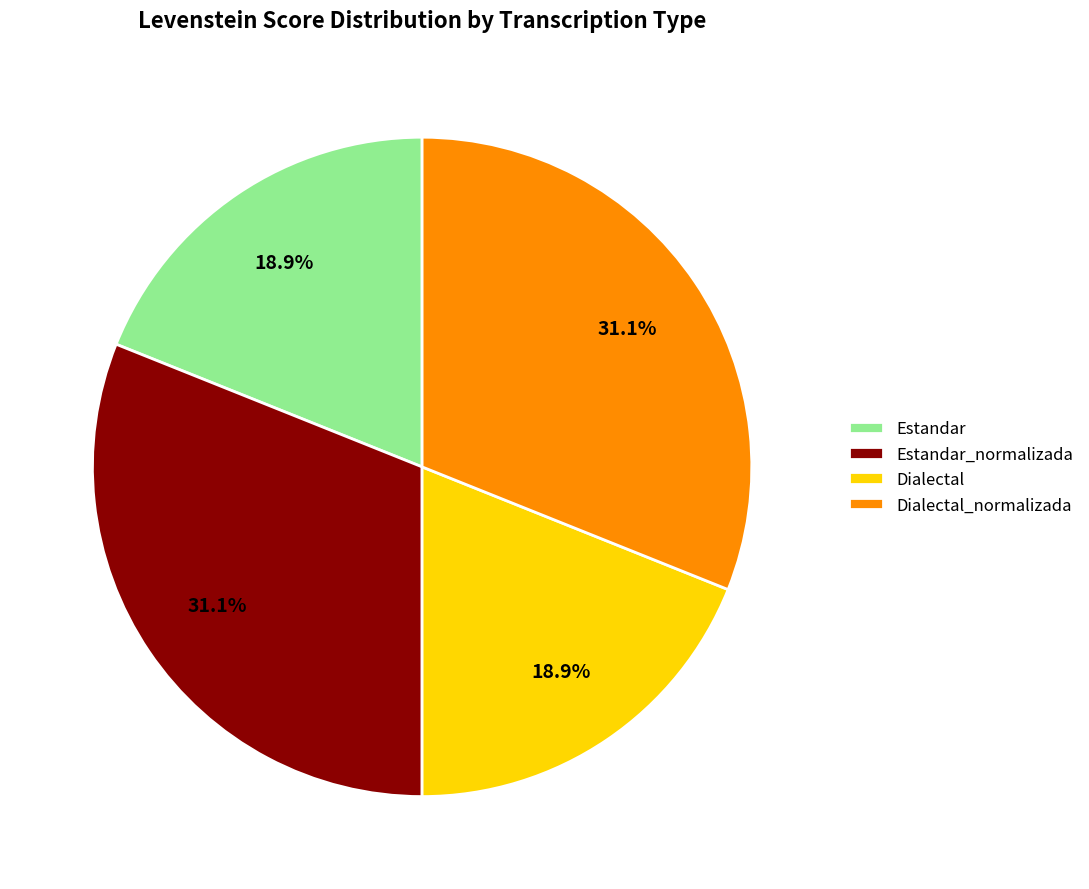

Does Estandar_normalizada account for over 50% of the chart?

No